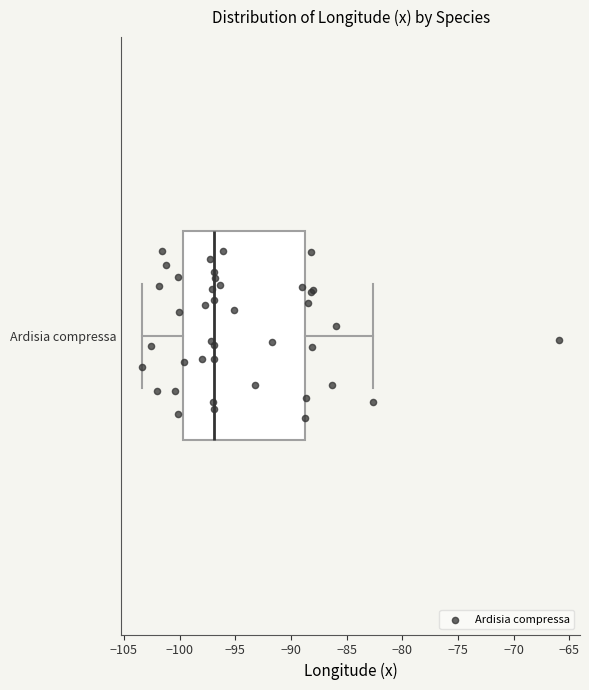

Read this box plot against the x-axis: the position of the median line, the range covered by the box, and the ends of both whiskers. The values are not printed on the chart, so give them approximately, as read against the axis.

median -97.0, box -99.5 to -88.5, whiskers -103.5 to -82.5